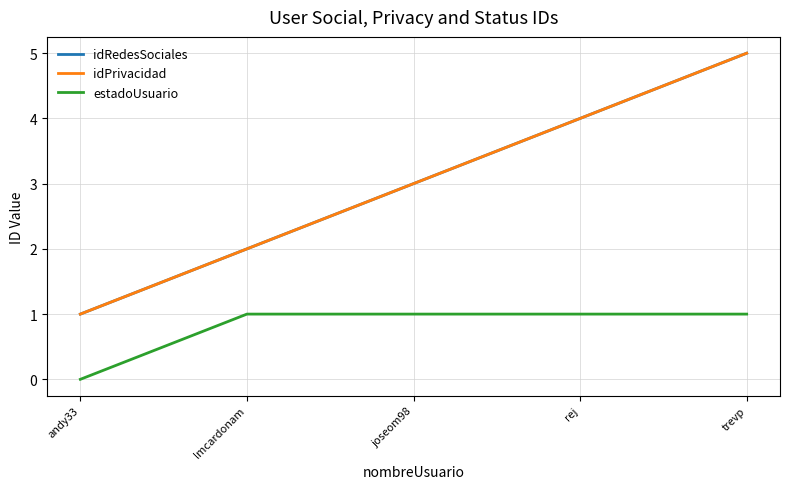

Does the chart have visible grid lines?

Yes